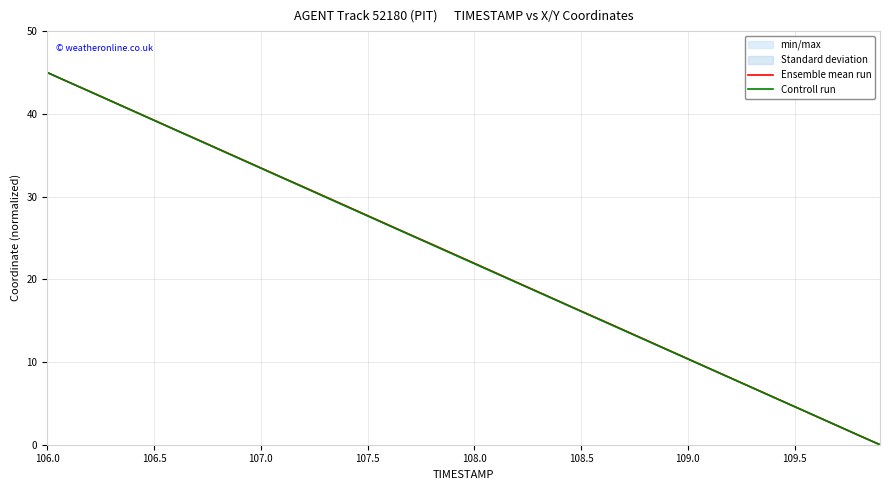

At which label does Controll run first exceed 23?

106.0